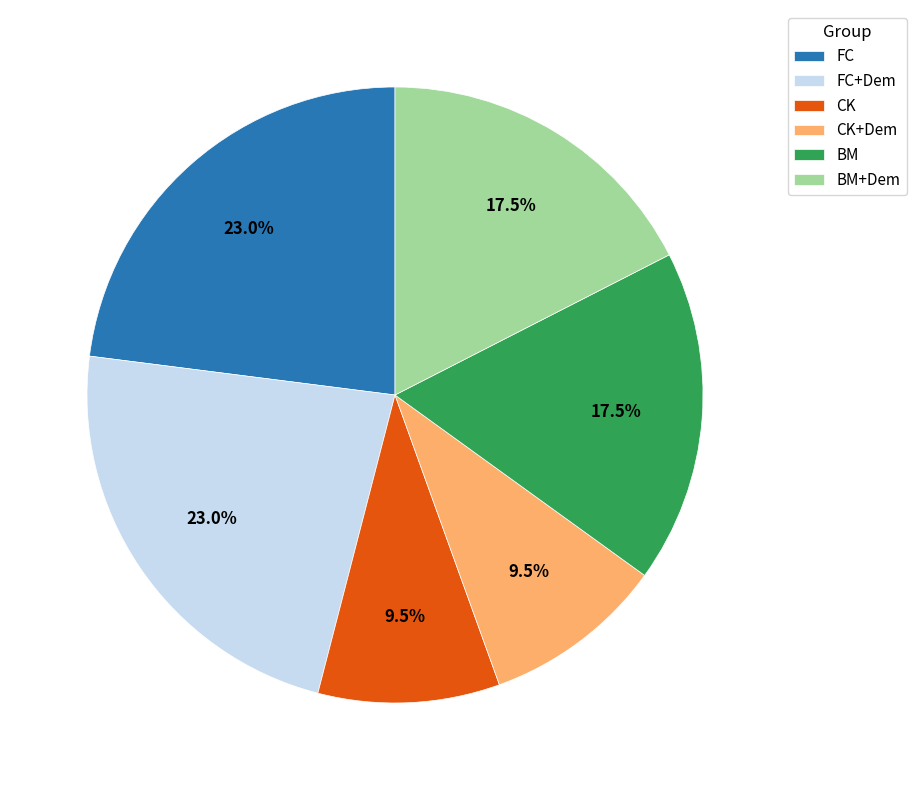

Combined, do CK and CK+Dem account for over 50%?

No